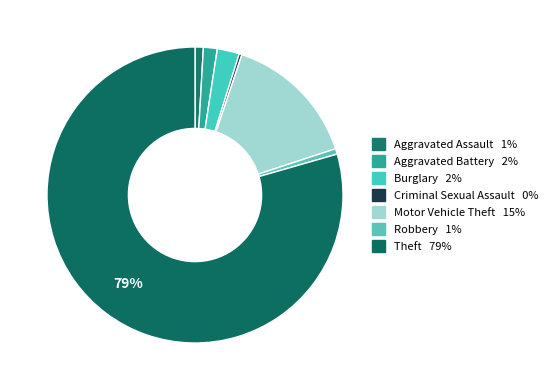

How many segments does this pie chart have?

7